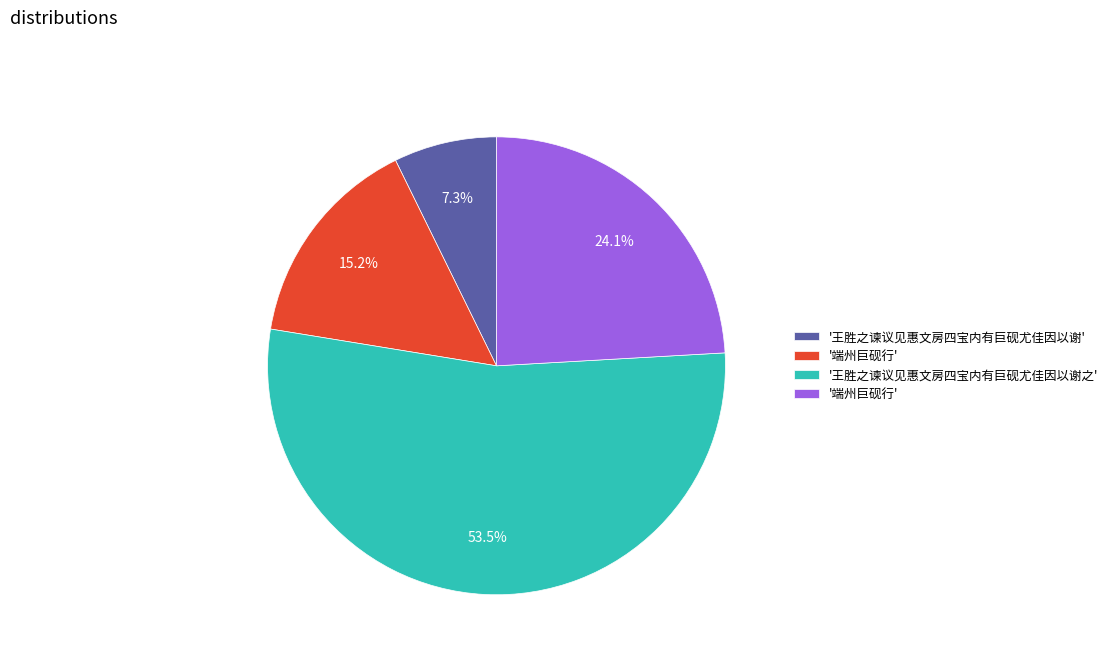

Is there any slice that represents more than half of the pie?

Yes